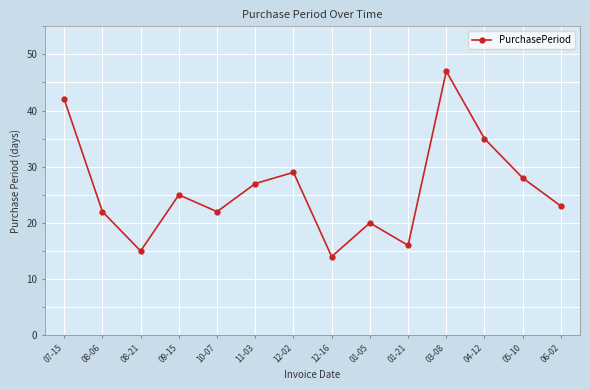

The chart shows a value of 29 at 12-02. True or false?

True